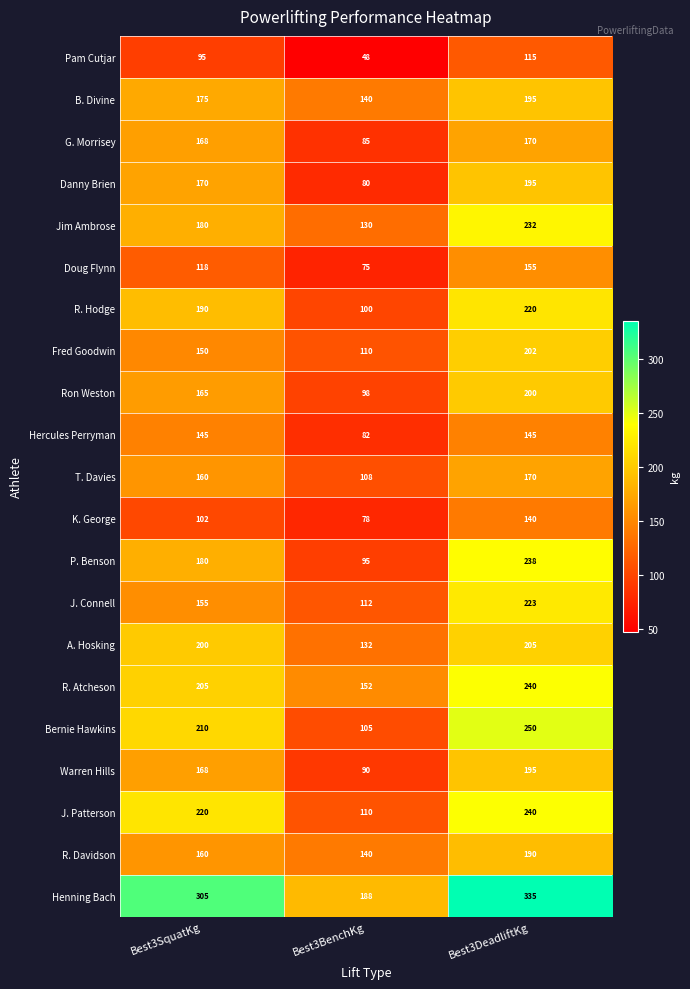

At how many categories does at least one series exceed 97?

3